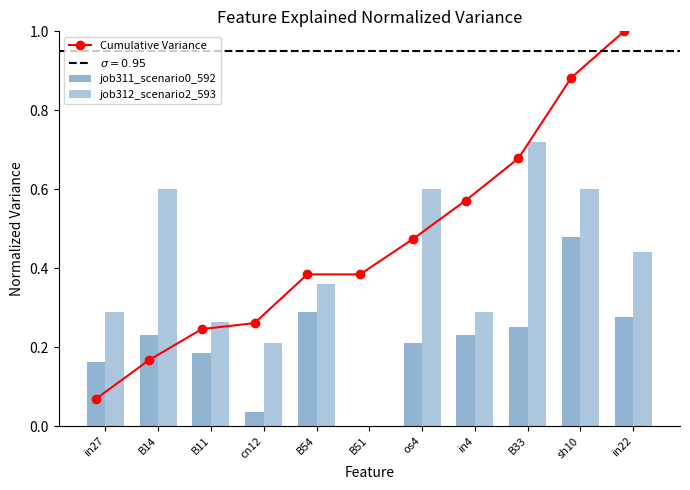

Reading right to left, list all the values displayed in this chart.

Cumulative Variance: in22=1.0	sh10=0.9	B33=0.7	in4=0.6	os4=0.5	B51=0.4	B54=0.4	cn12=0.3	B11=0.2	B14=0.2	in27=0.1
job311_scenario0_592: in22=0.3	sh10=0.5	B33=0.3	in4=0.2	os4=0.2	B51=0.0	B54=0.3	cn12=0.0	B11=0.2	B14=0.2	in27=0.2
job312_scenario2_593: in22=0.4	sh10=0.6	B33=0.7	in4=0.3	os4=0.6	B51=0.0	B54=0.4	cn12=0.2	B11=0.3	B14=0.6	in27=0.3